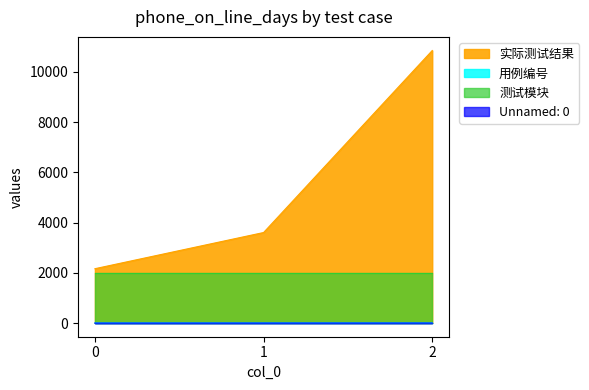

Count the 用例编号 values in the range 0 to 2.

3